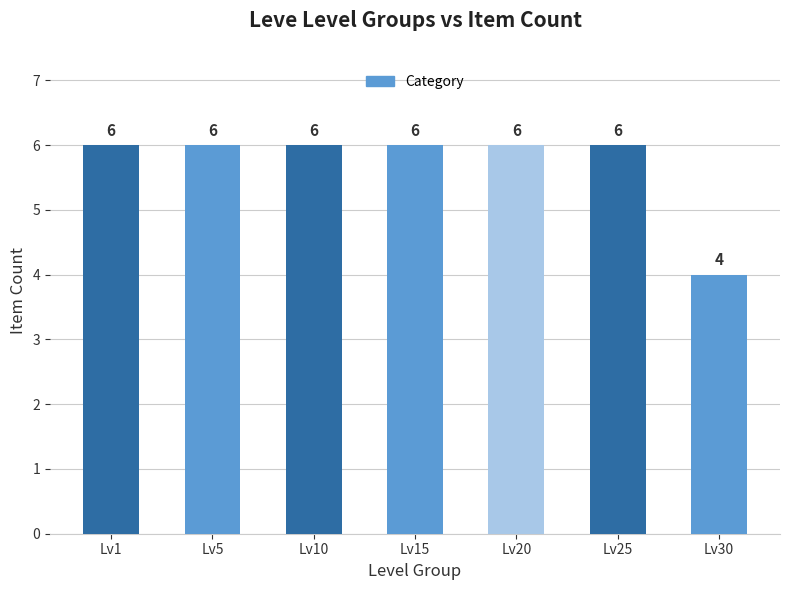

Approximately how many times larger is the value at Lv5 compared to Lv1?

1.0